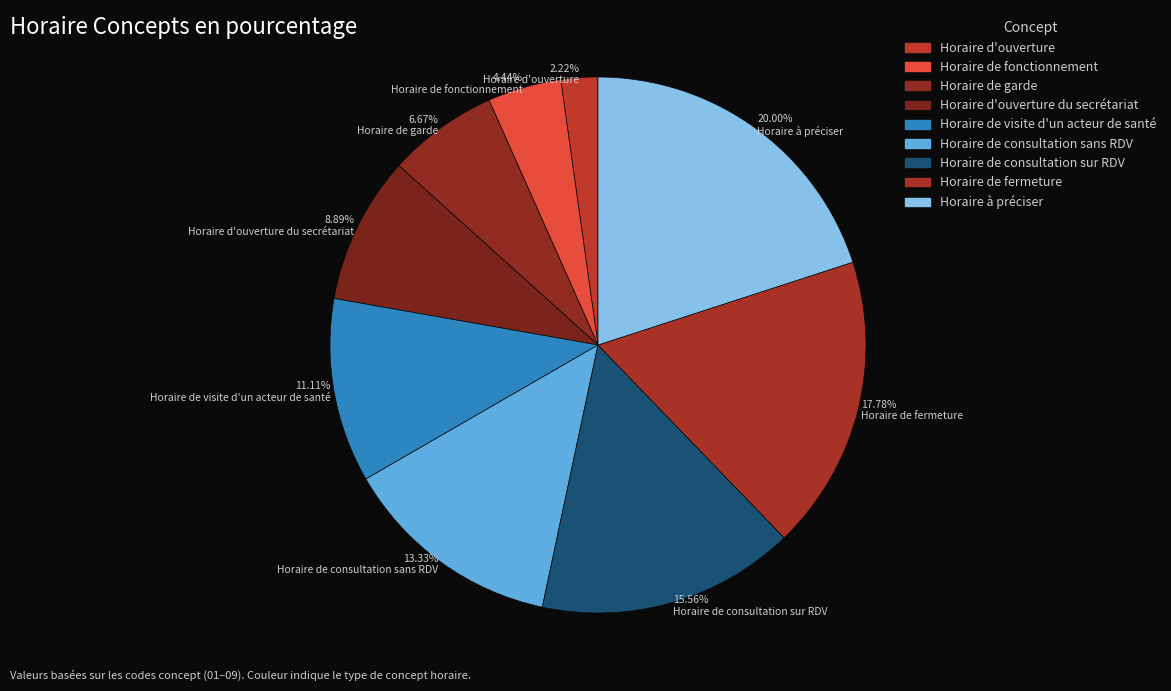

What is the total percentage of Horaire de fermeture and Horaire de fonctionnement?

22.2%